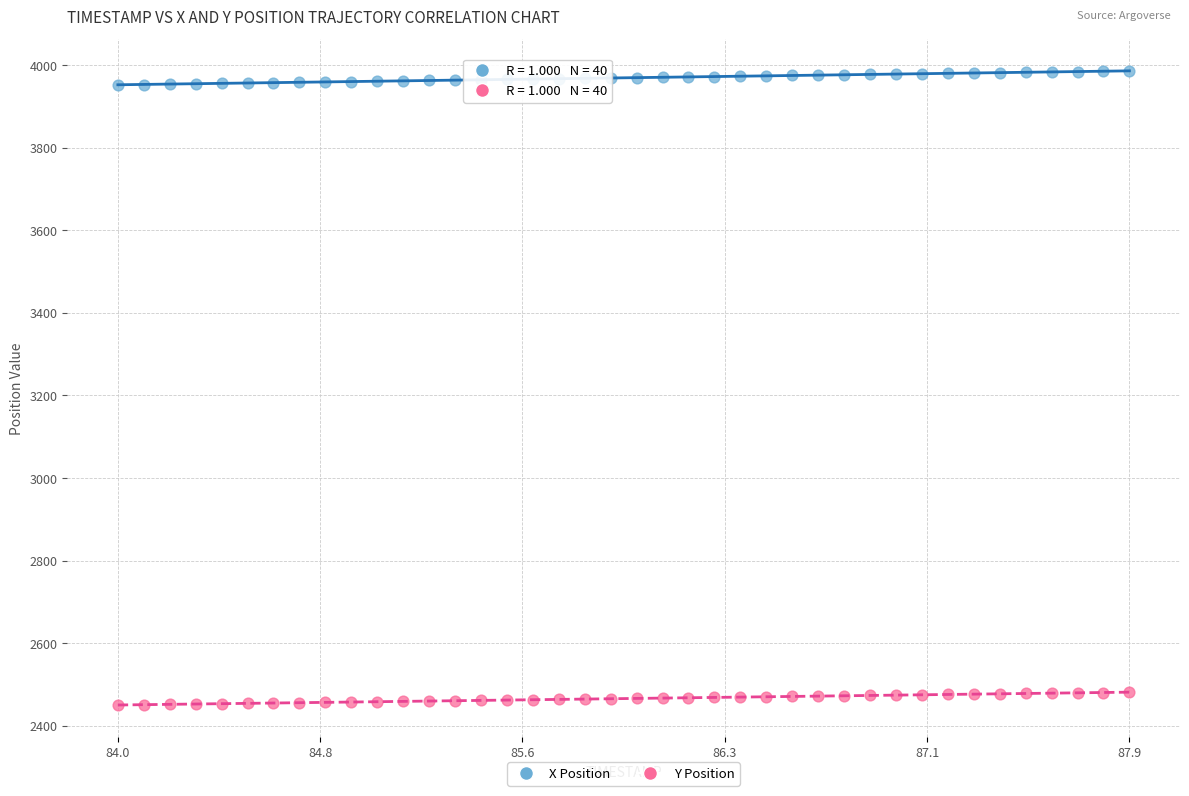

Which series contains the lowest Y value?

Y Position